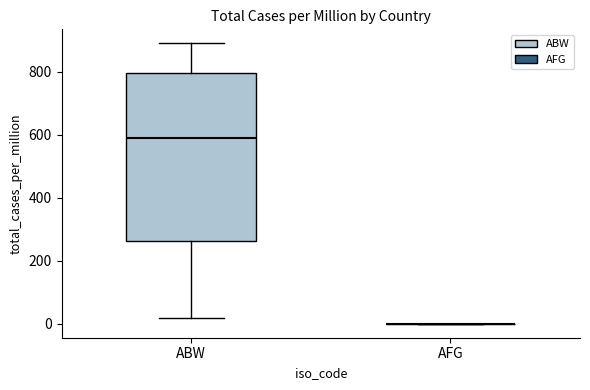

Which box is the tallest, from its lower edge to its upper edge?

ABW